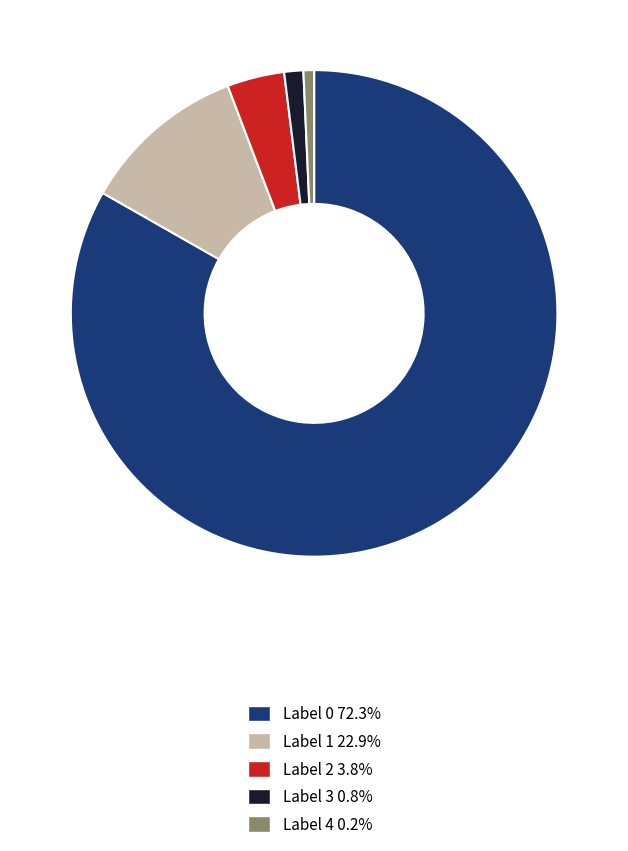

True or false: Label 0 accounts for 83% of the total.

True